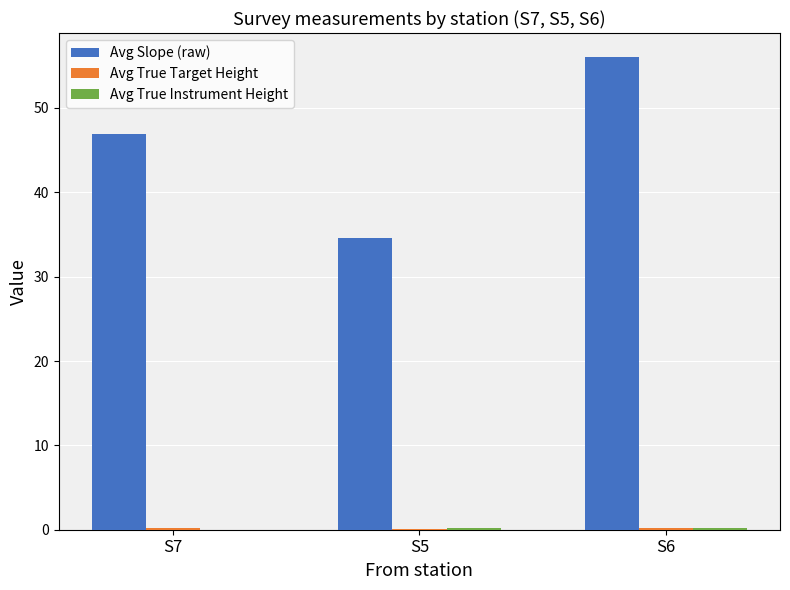

The Avg Slope (raw) series shows 46.9 at S7. True or false?

True